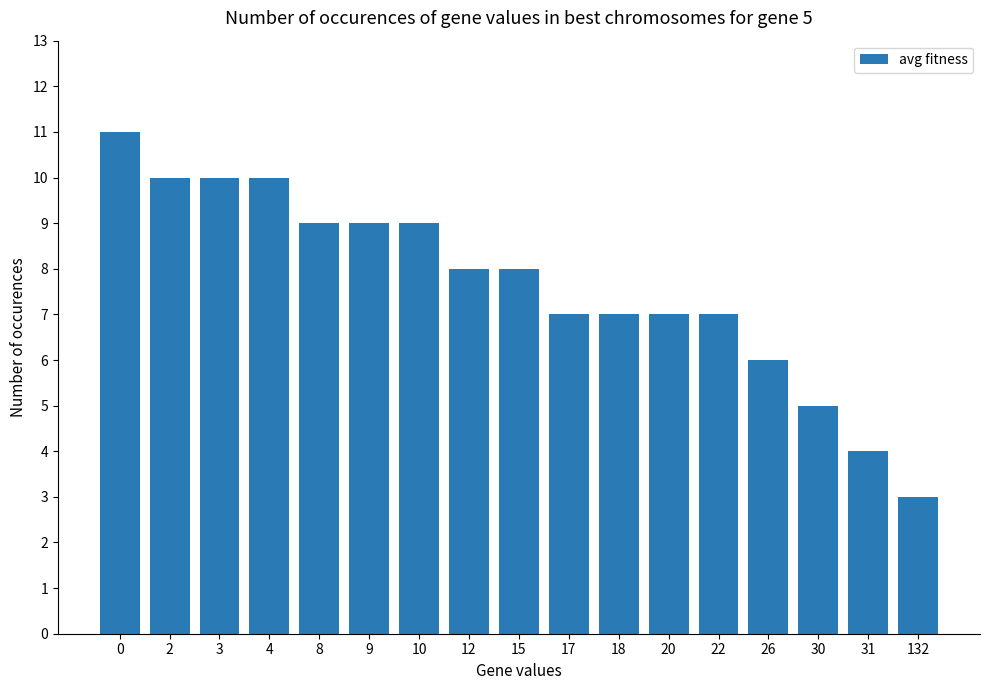

Between 20 and 15, which is larger?

15